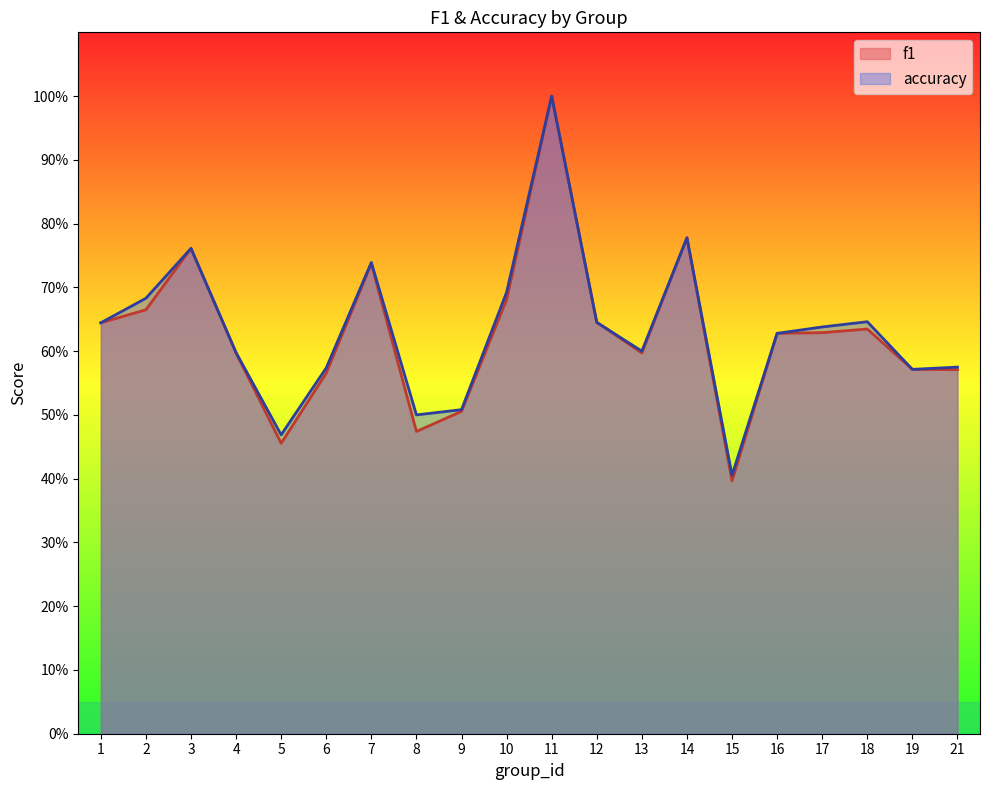

Which series has the largest total across all categories?

accuracy